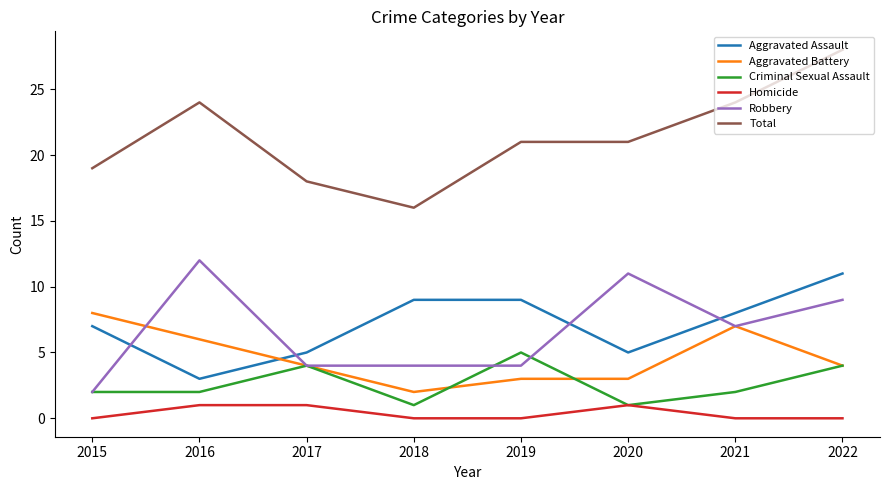

List the series in order of their peak value, lowest first.

Homicide, Criminal Sexual Assault, Aggravated Battery, Aggravated Assault, Robbery, Total